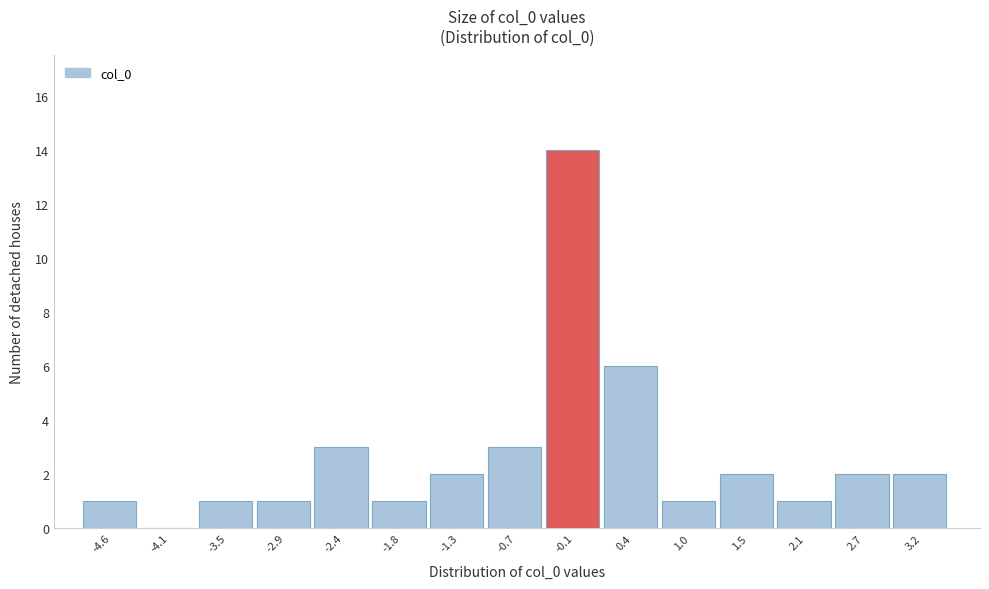

Reading left to right, list every bar in this chart as the range it spans on the x-axis followed by its height. Neither the bar edges nor the heights are printed on the chart, so give them approximately, as read against the axes.

-4.9 to -4.3: 1
-4.3 to -3.8: 0
-3.8 to -3.2: 1
-3.2 to -2.7: 1
-2.7 to -2.1: 3
-2.1 to -1.5: 1
-1.5 to -1.0: 2
-1.0 to -0.4: 3
-0.4 to 0.1: 14
0.1 to 0.7: 6
0.7 to 1.3: 1
1.3 to 1.8: 2
1.8 to 2.4: 1
2.4 to 3.0: 2
3.0 to 3.5: 2